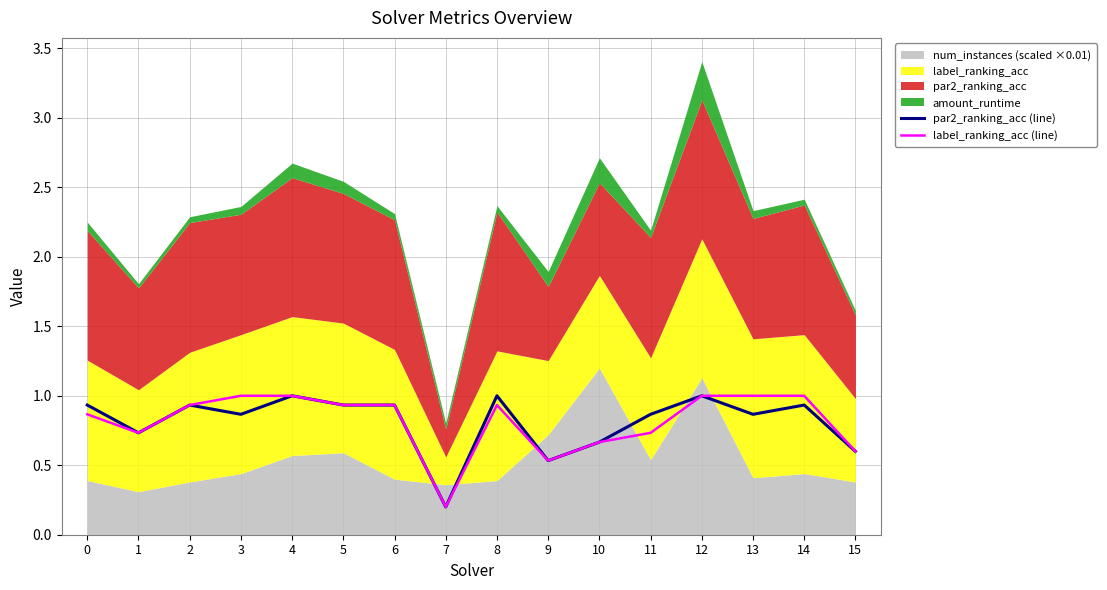

What is the difference between the second highest and second lowest values in the par2_ranking_acc (line) series?

0.5